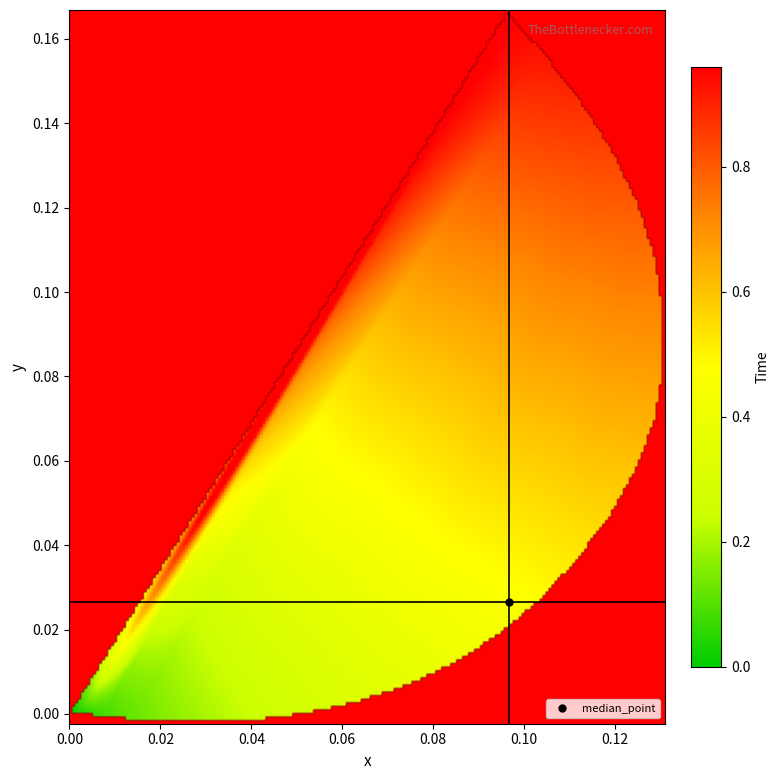

At how many categories does at least one series exceed 0?

24